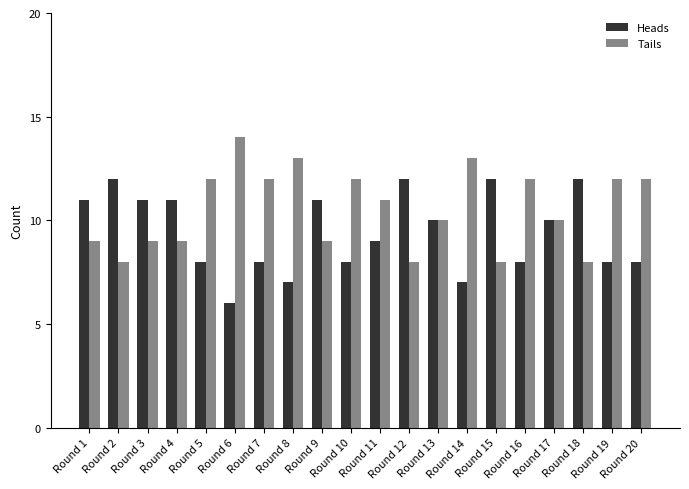

Are the bars grouped side by side (vs. stacked)?

Yes